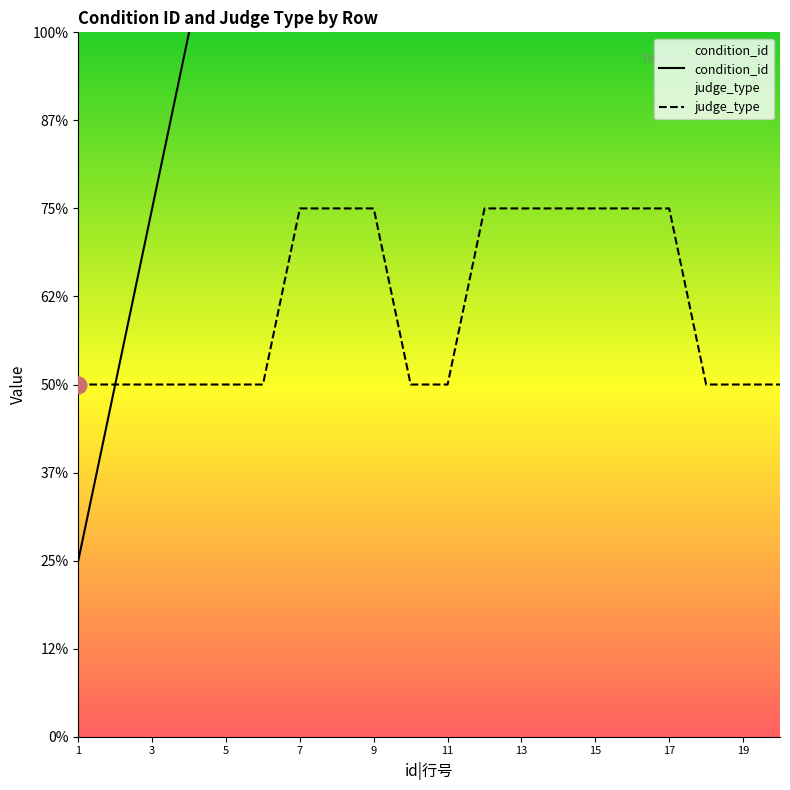

True or false: condition_id and judge_type intersect in this chart.

False